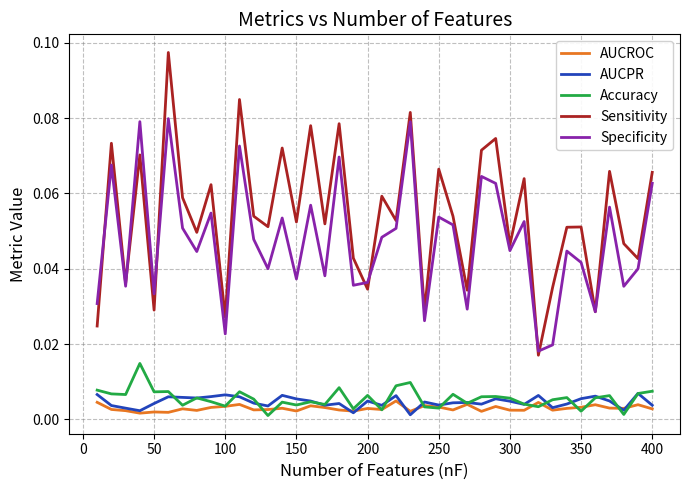

Which series has the widest spread of values?

Sensitivity